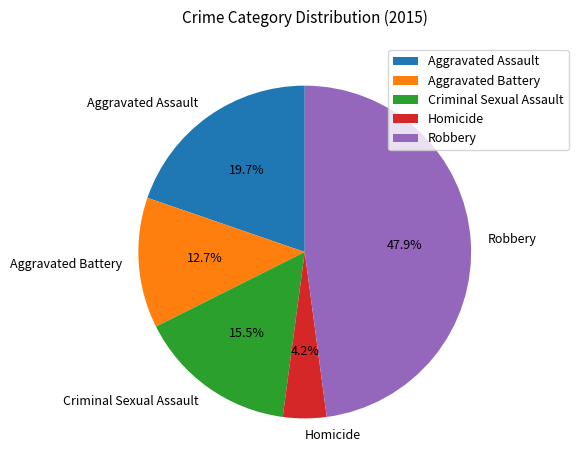

What is the total percentage of Aggravated Battery and Aggravated Assault?

32.4%